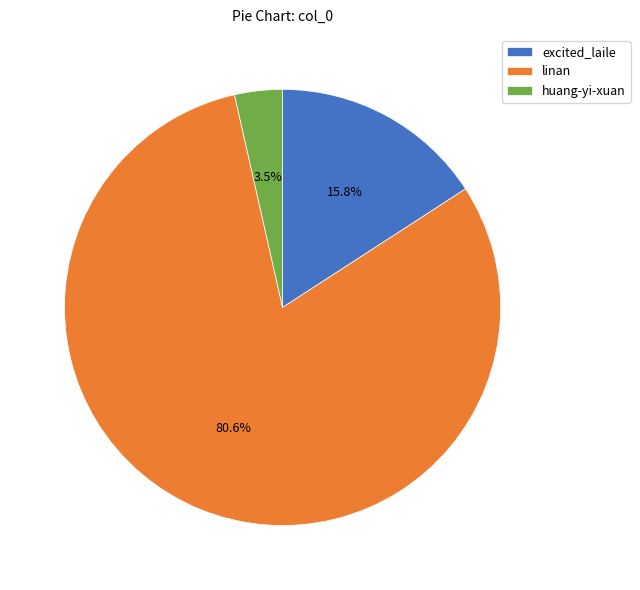

Which has a higher value, linan or excited_laile?

linan